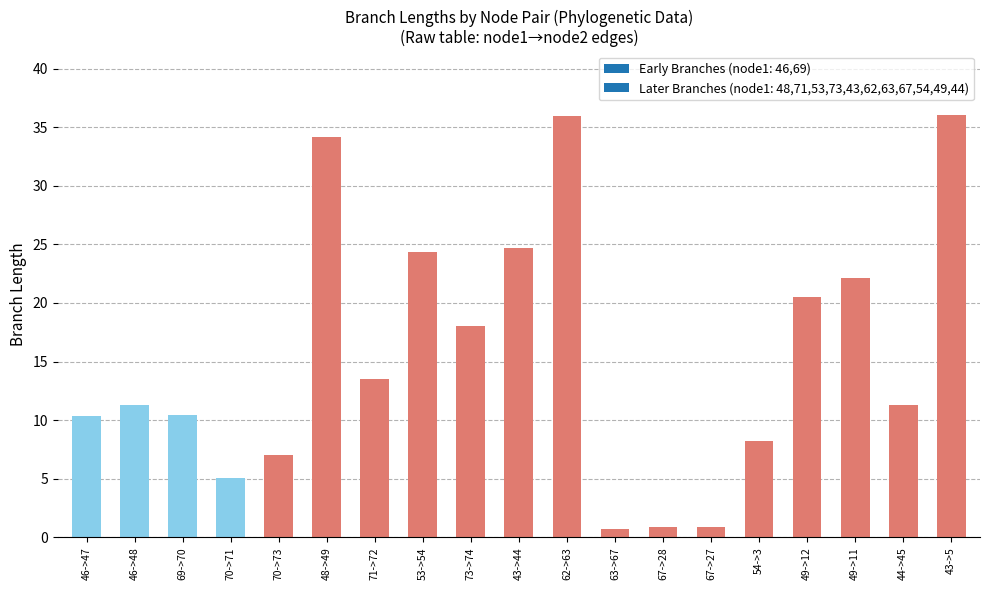

What is the difference between the maximum and minimum values?

35.3